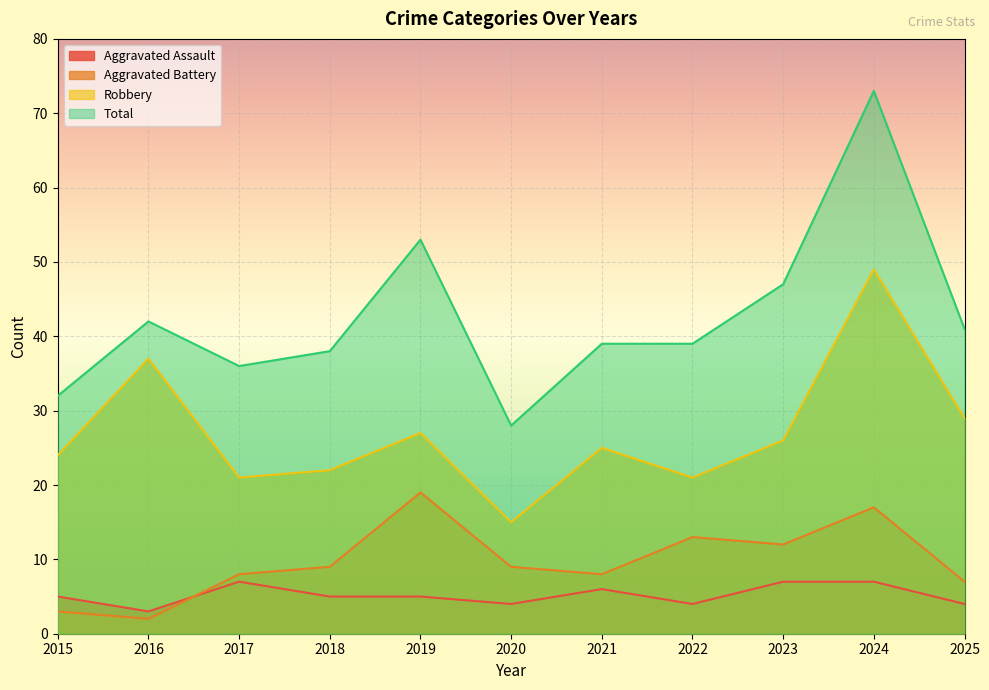

What is the difference between the Aggravated Battery values at 2020 and 2017?

1